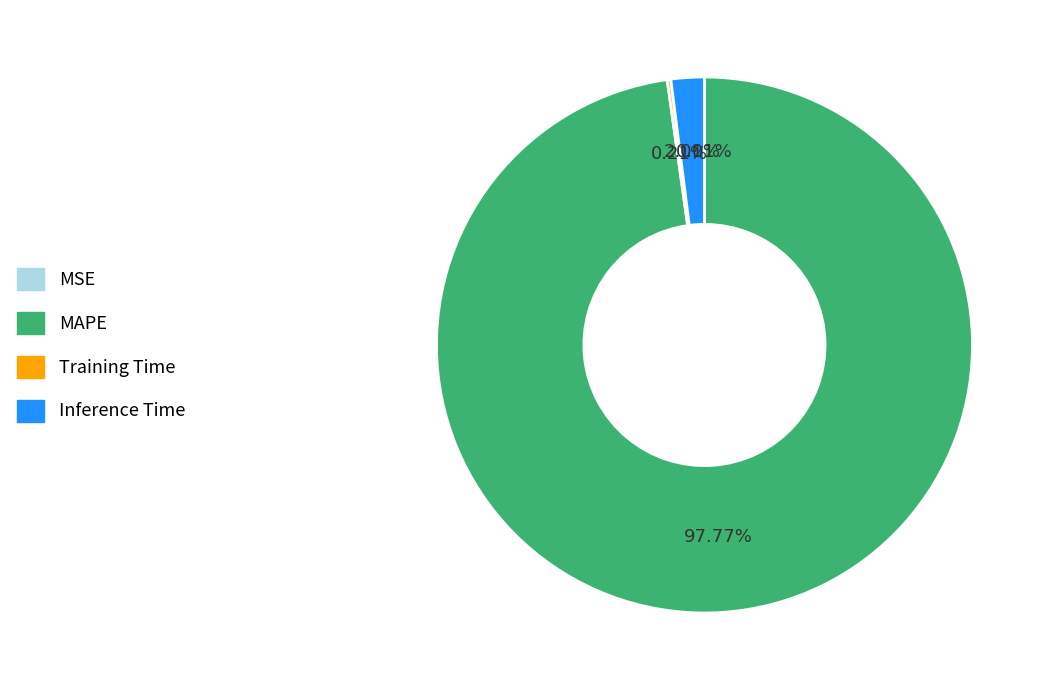

Which category has the biggest portion of the pie?

MAPE